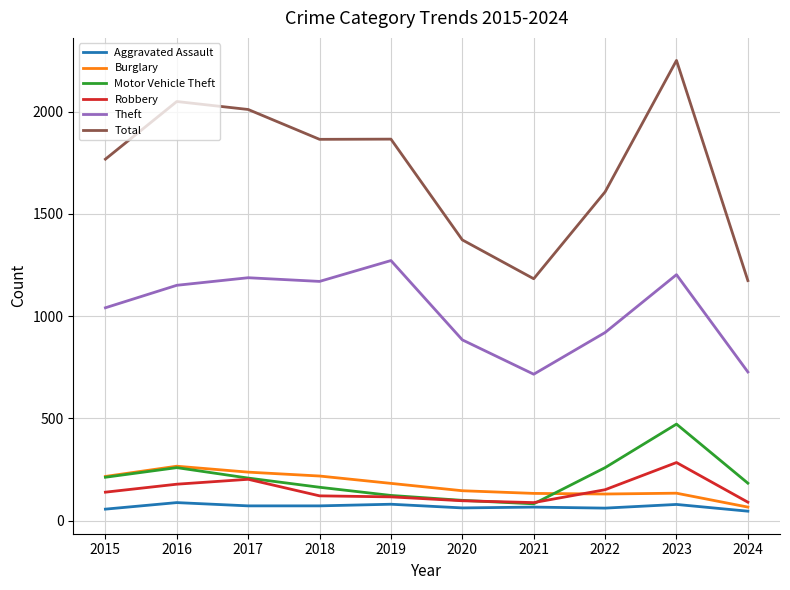

What is the maximum value shown in the chart?

2251